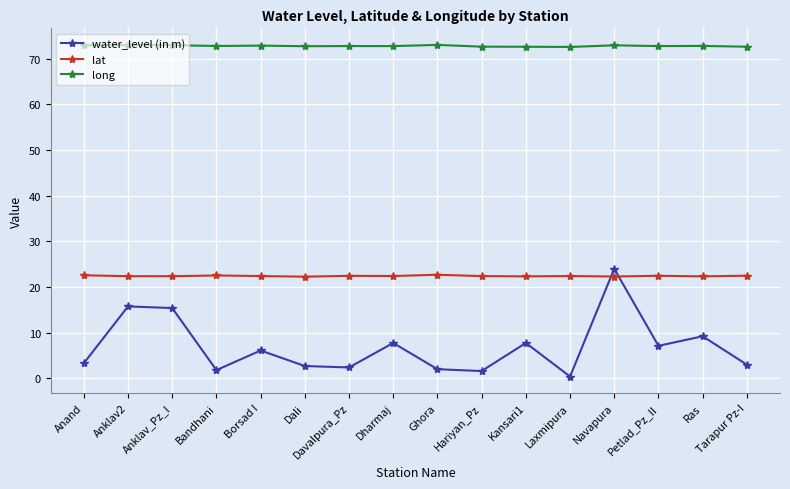

True or false: lat has a value of 5.6 at Bandhani.

False